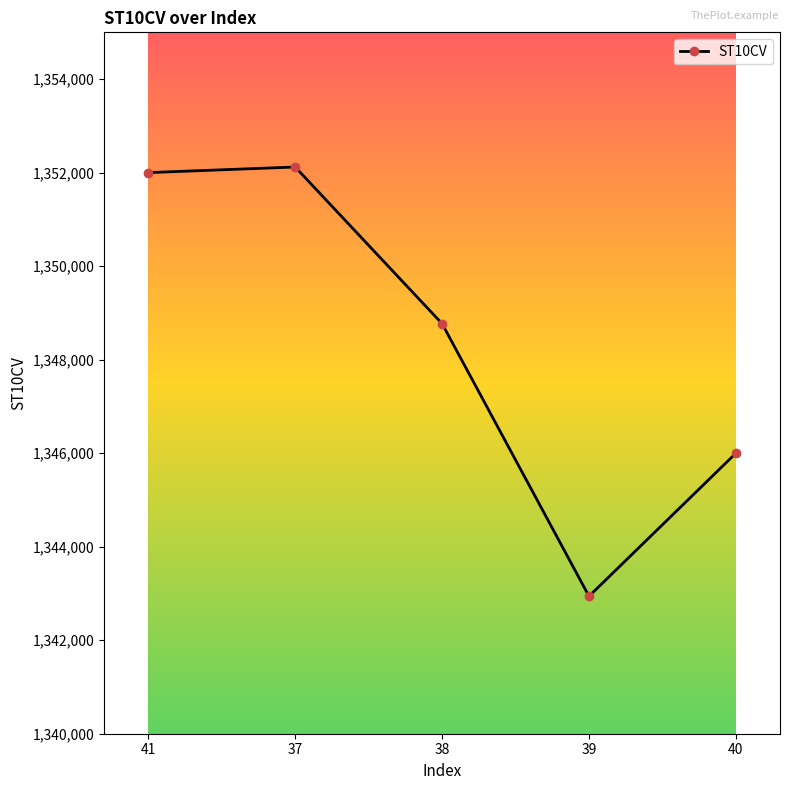

List the labels in order of value, smallest first.

39, 40, 38, 41, 37